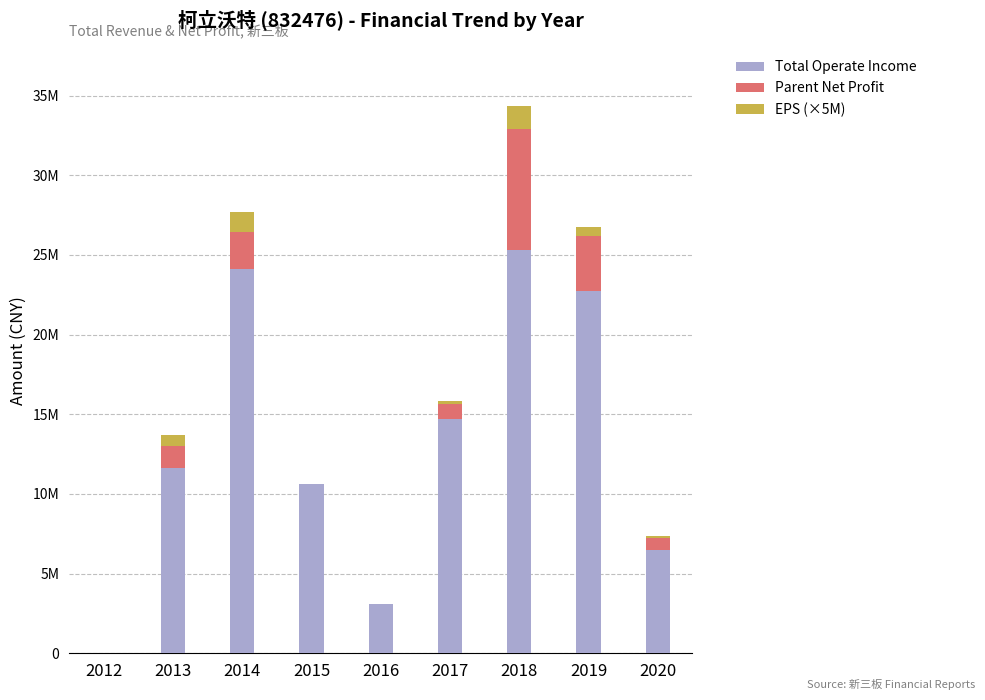

True or false: Parent Net Profit has a value of 2373069.0 at 2014.

True